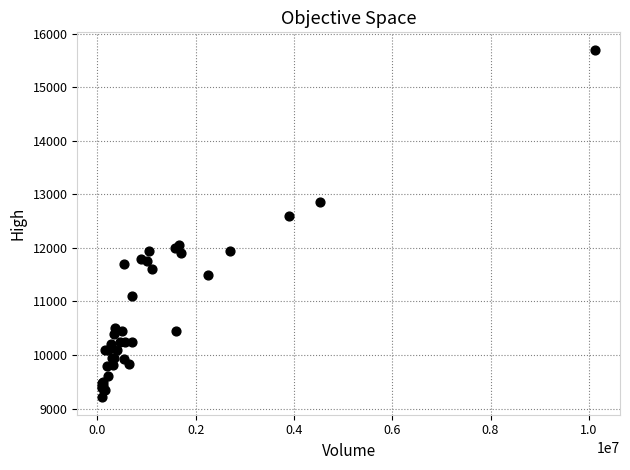

What Y value in the scatter plot is closest to 12455?

12600